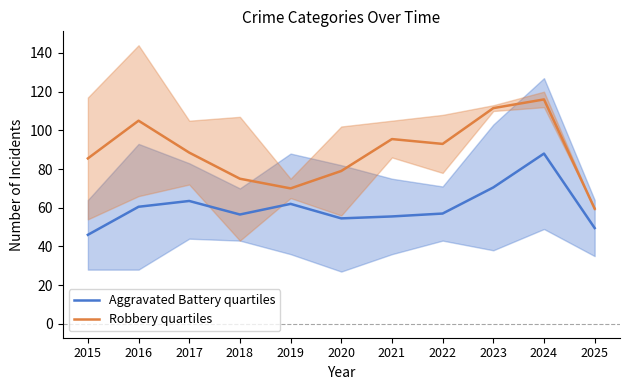

Between 2016 and 2023, which series saw the biggest shift?

Aggravated Battery quartiles